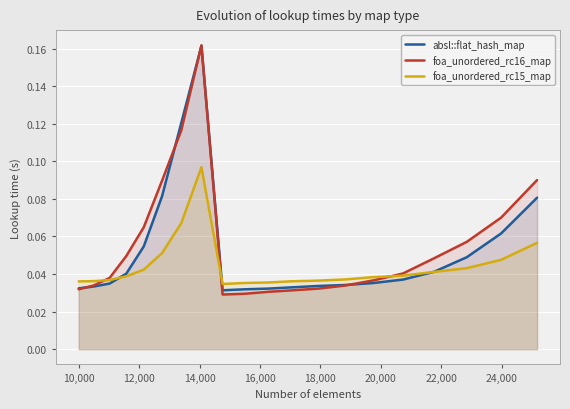

How many lines are shown in the chart?

3